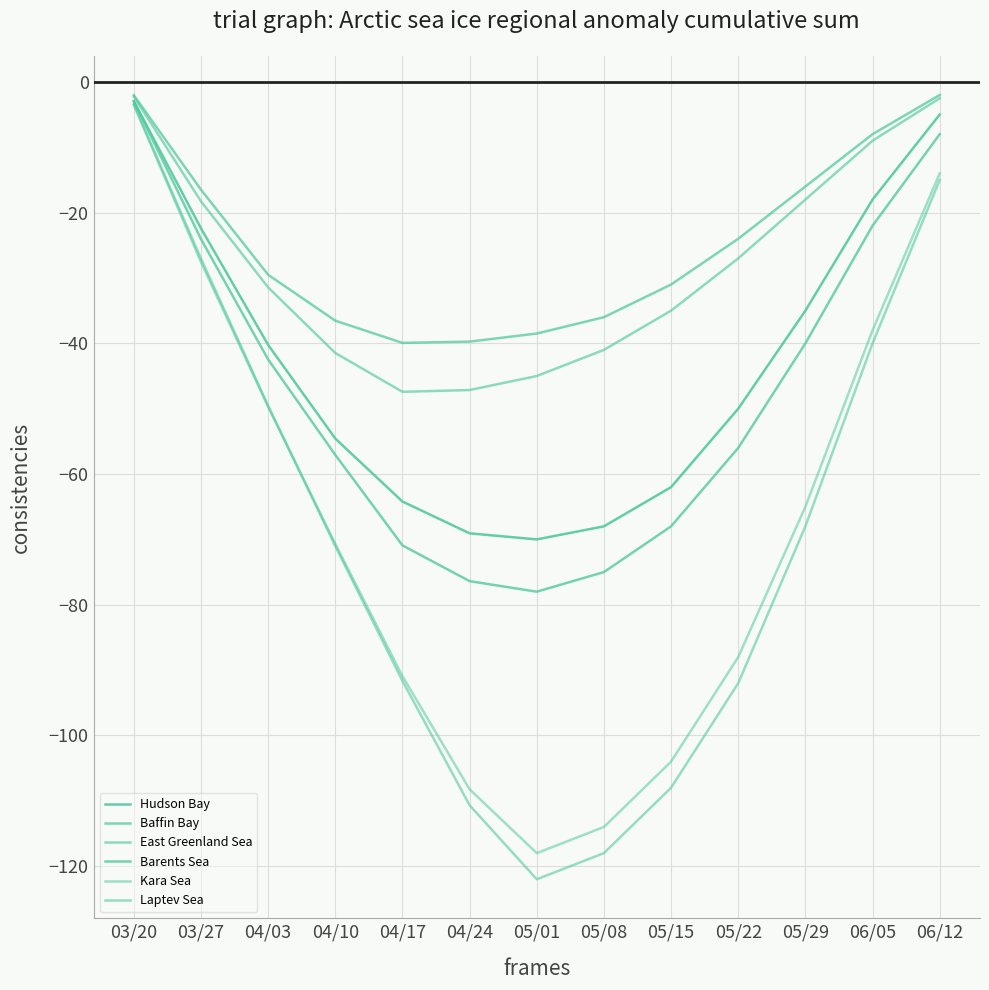

How many lines are shown in the chart?

6